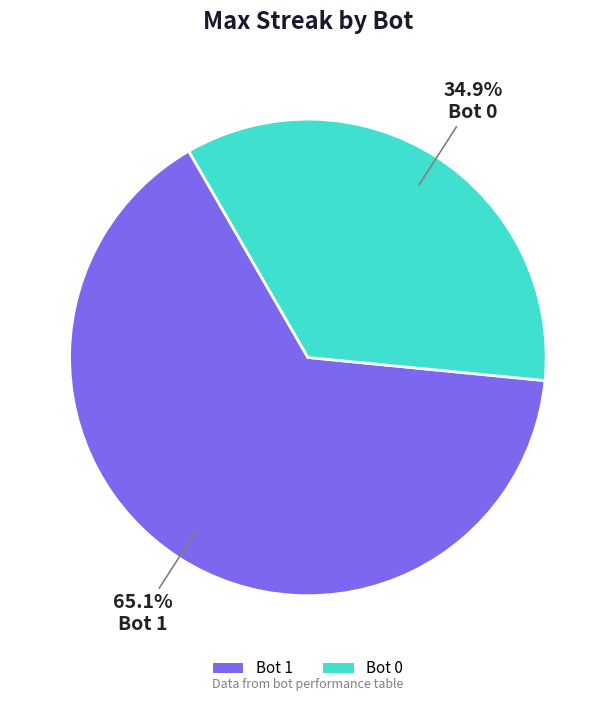

Rank the categories by value from lowest to highest.

Bot 0, Bot 1